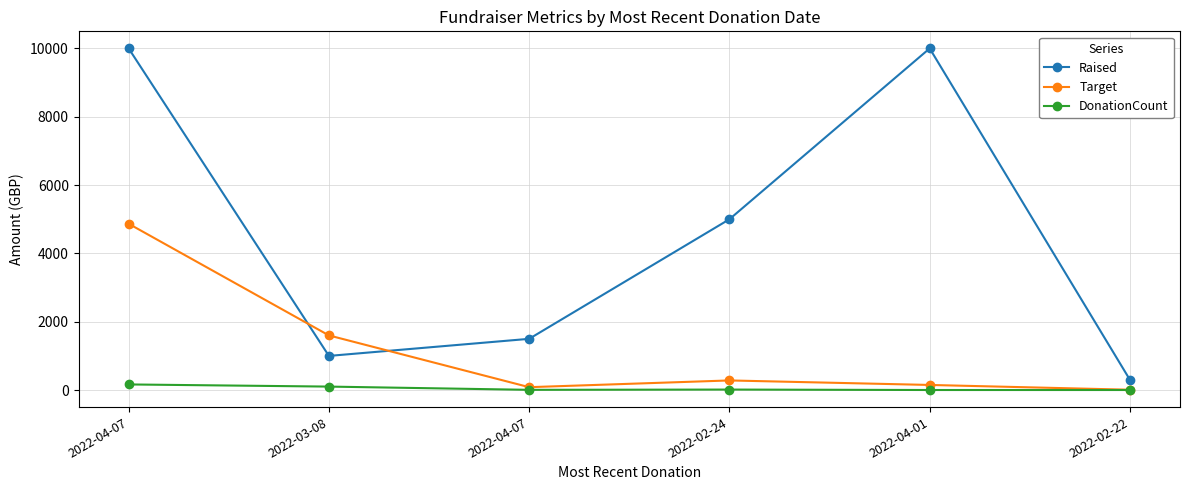

How many values in the Target series are below 282?

3